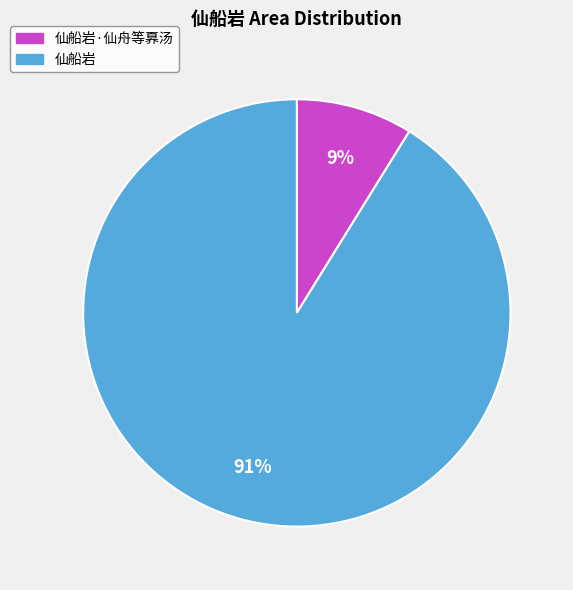

Which has a higher value, 仙船岩·仙舟等奡汤 or 仙船岩?

仙船岩